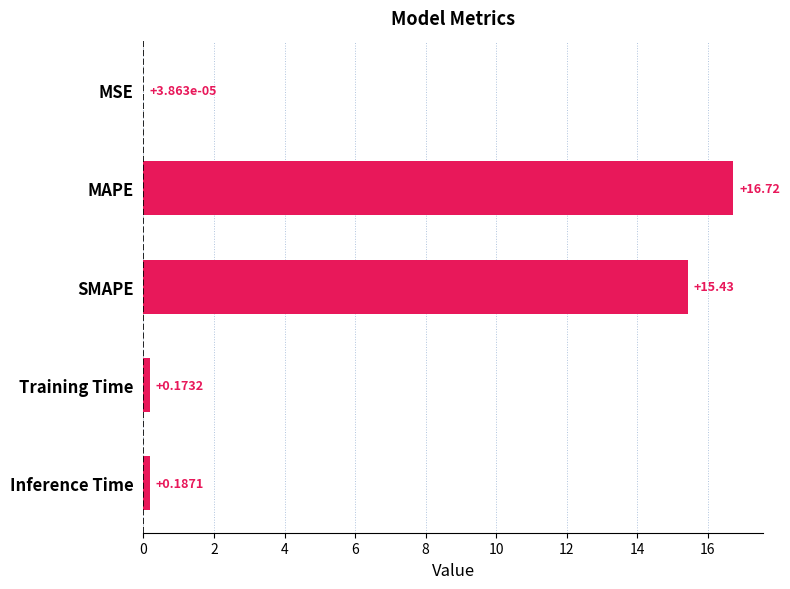

At which label is the value closest to 8?

SMAPE